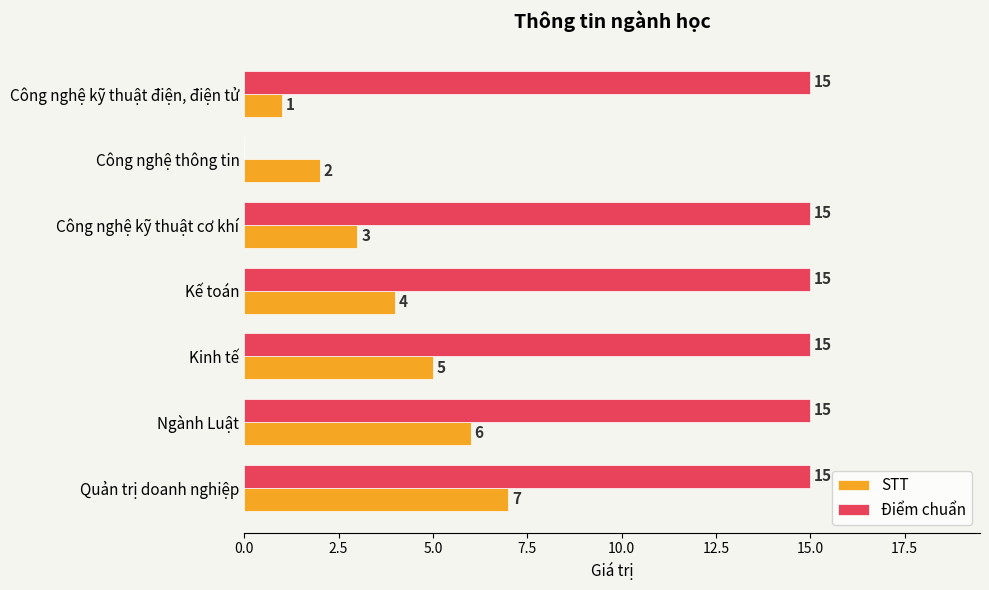

Where is STT nearest to the value 4?

Kế toán